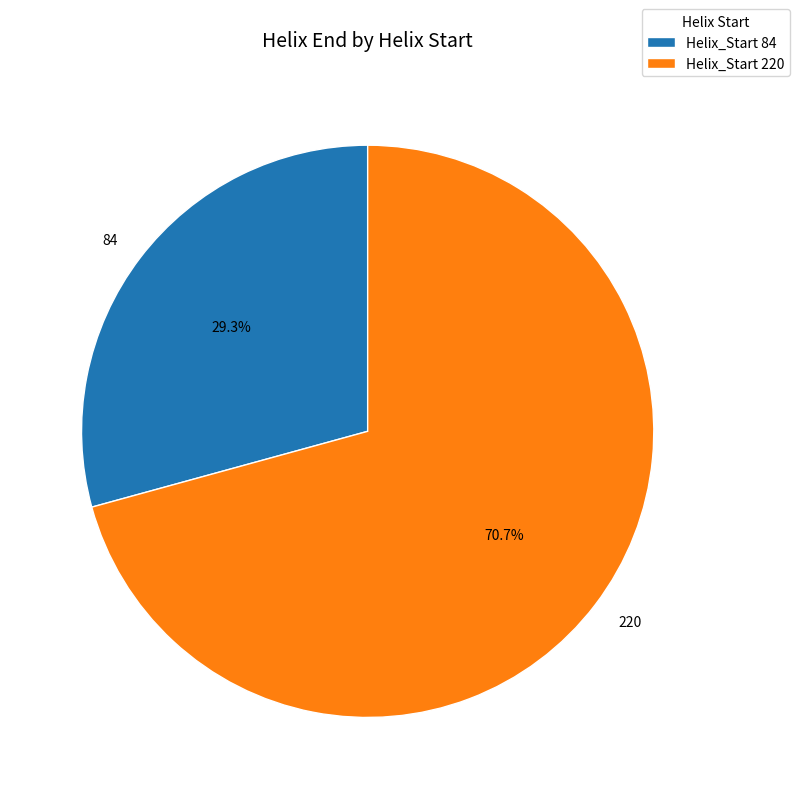

What is the majority slice?

Helix_Start 220